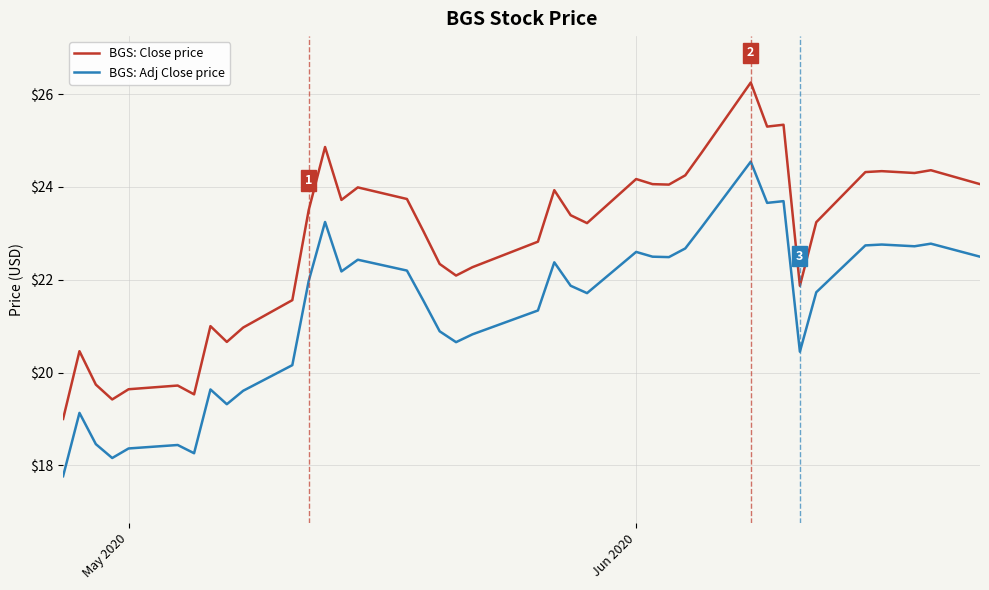

Rank the series by their maximum value, from lowest to highest.

BGS: Adj Close price, BGS: Close price